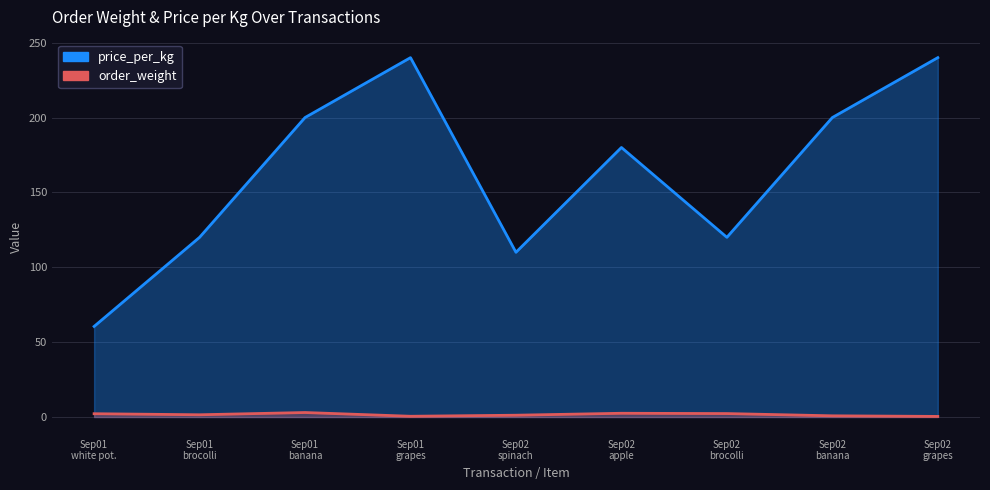

At which label does order_weight first exceed 1?

Sep01 white pot.